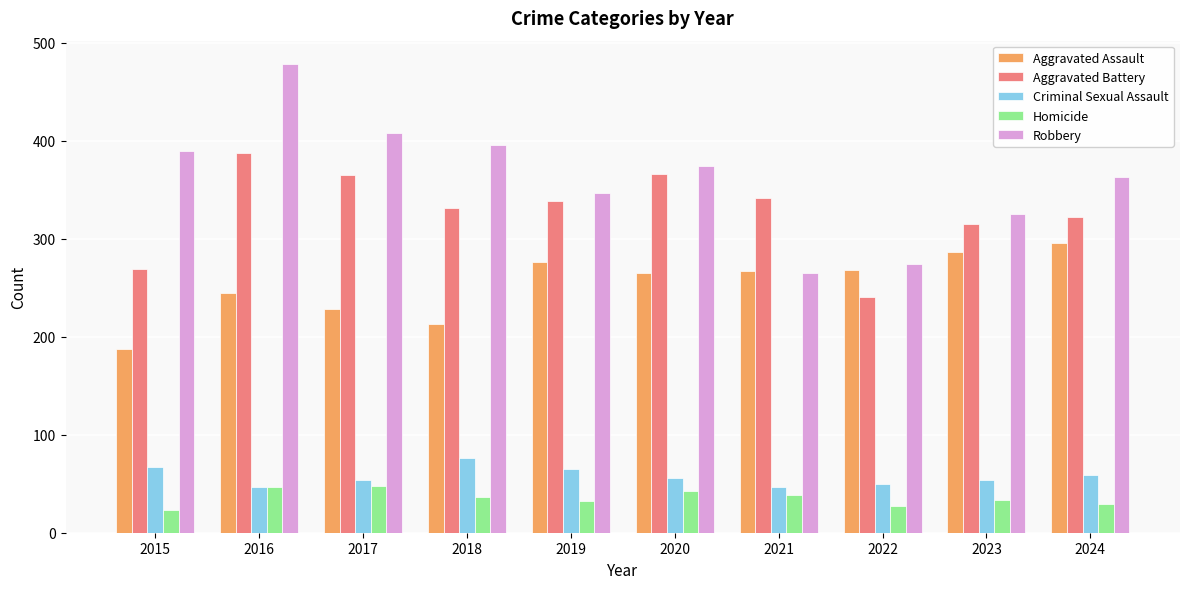

What are all the series names shown in the legend?

Aggravated Assault, Aggravated Battery, Criminal Sexual Assault, Homicide, Robbery